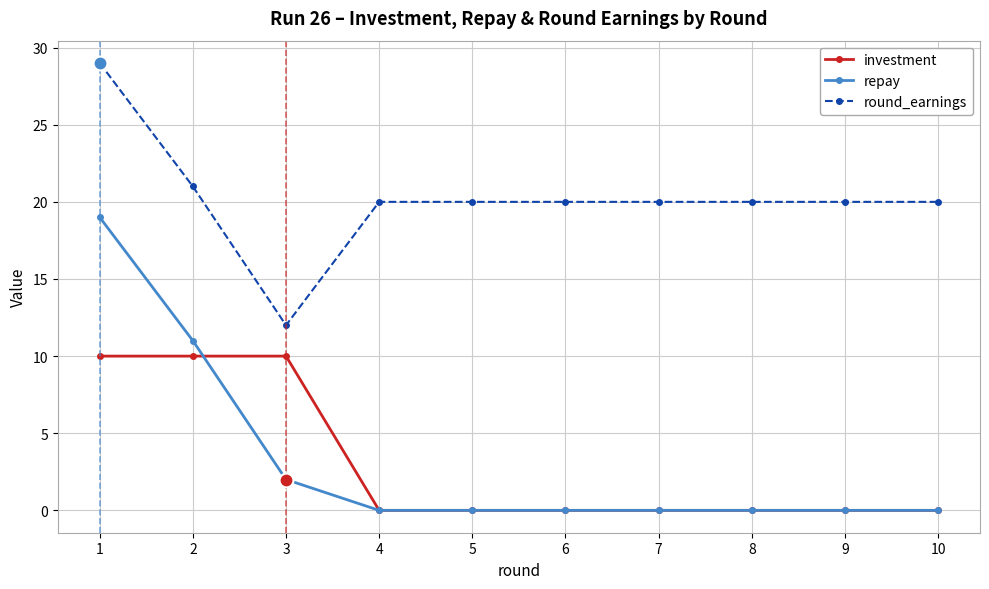

List the series in order of their peak value, lowest first.

investment, repay, round_earnings